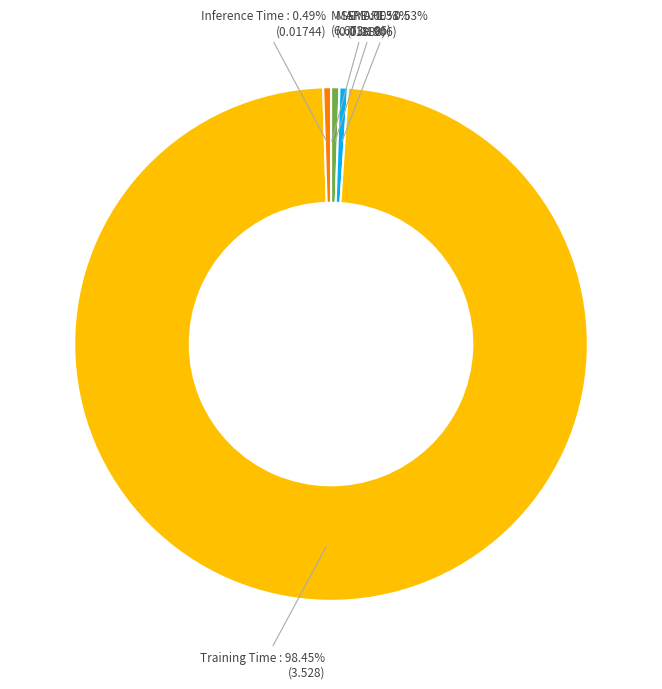

What percentage is the MAPE slice, to the nearest percent?

1%